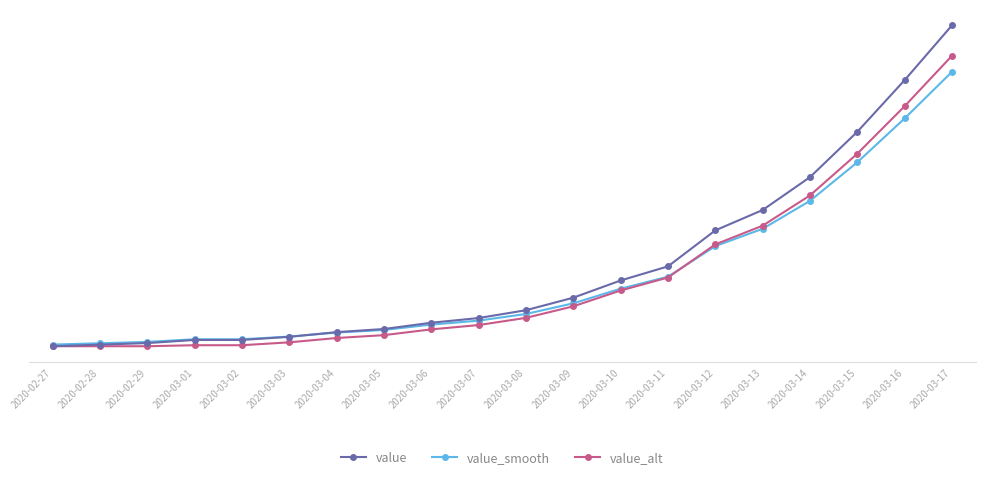

Reading left to right, transcribe all the data shown in this chart.

value: 13.0	14.0	15.0	17.0	17.0	19.0	22.0	24.0	28.0	31.0	36.0	44.0	55.0	64.0	87.0	100.0	121.0	150.0	183.0	218.0
value_smooth: 14.0	14.9	15.8	17.4	17.4	19.1	21.7	23.4	26.8	29.3	33.6	40.4	49.8	57.4	77.0	88.0	105.8	130.5	158.5	188.3
value_alt: 13.0	13.0	13.0	13.6	13.6	15.5	18.2	20.1	23.8	26.5	31.1	38.5	48.6	56.9	78.0	90.0	109.3	136.0	166.4	198.6